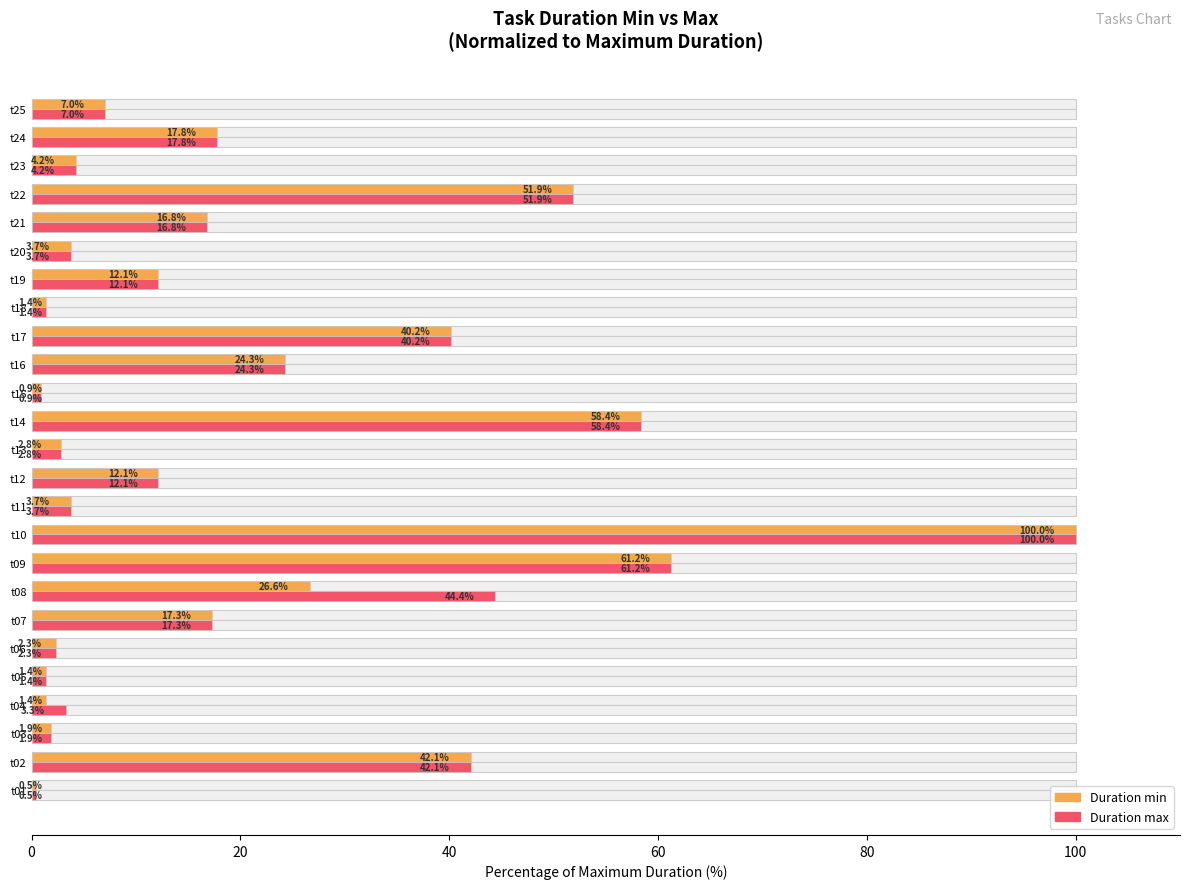

The value of Duration min at t24 is 30.0. True or false?

False